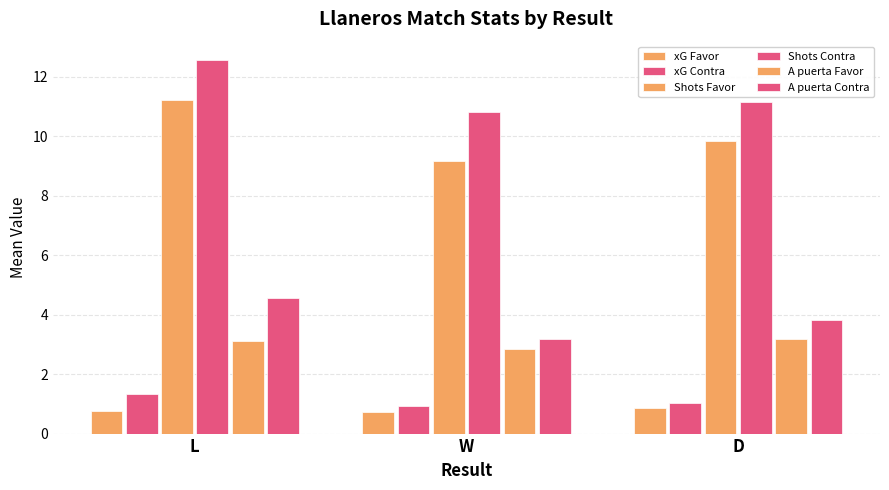

True or false: Shots Contra has a value of 10.8 at W.

True